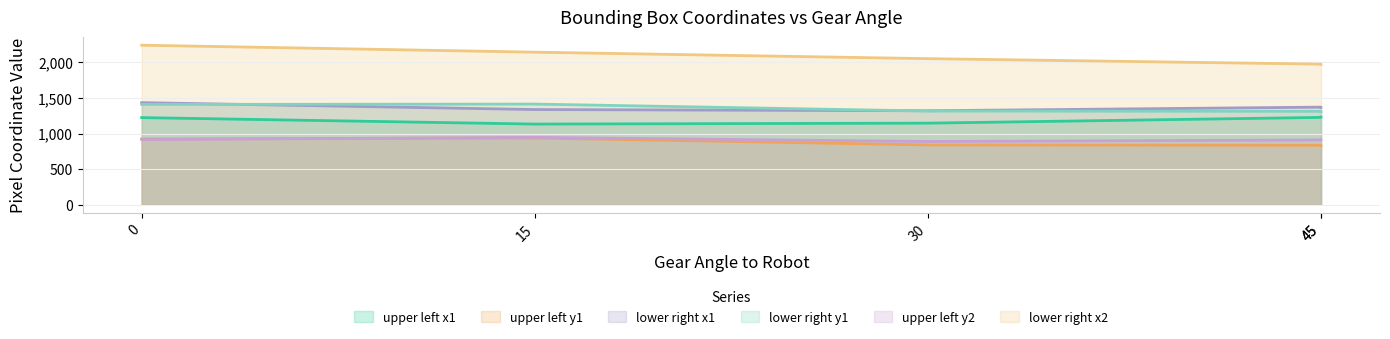

List the series in order of their peak value, lowest first.

upper left y1, upper left y2, upper left x1, lower right y1, lower right x1, lower right x2